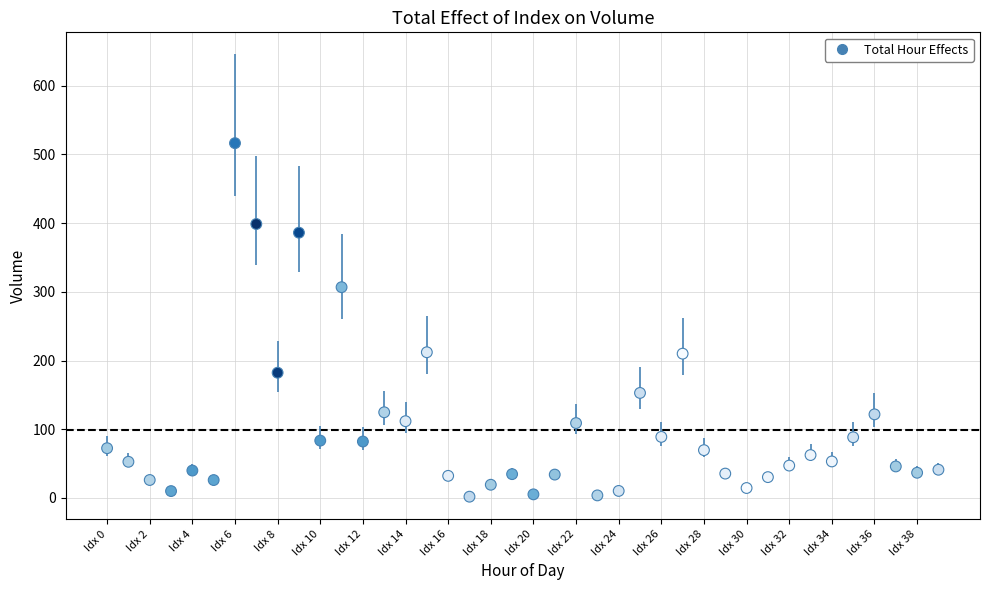

What is the range of Y values (max minus min)?

514.4